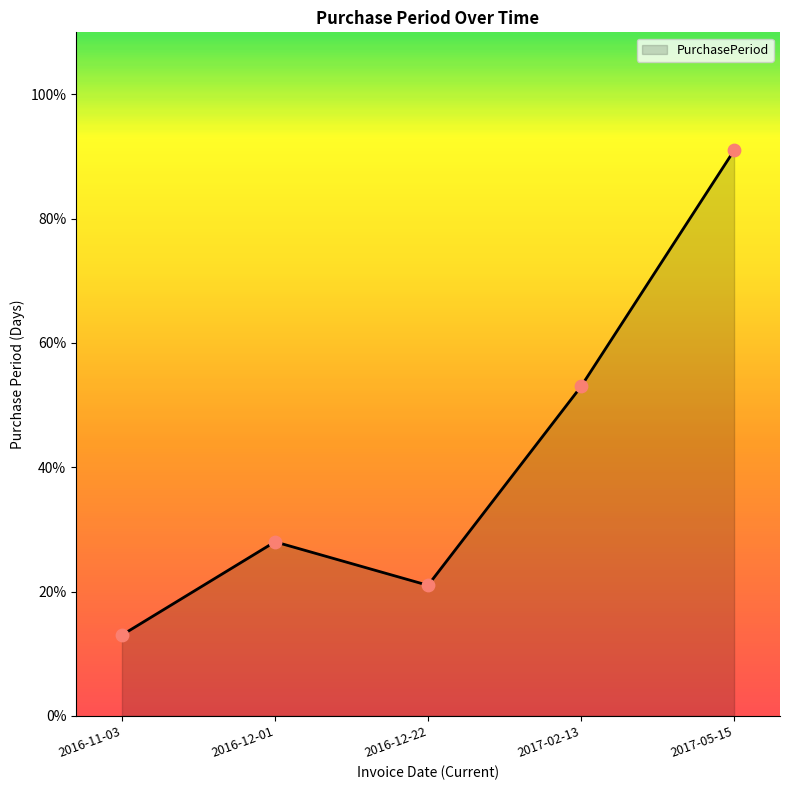

Which has a higher value, 2016-12-01 or 2017-05-15?

2017-05-15